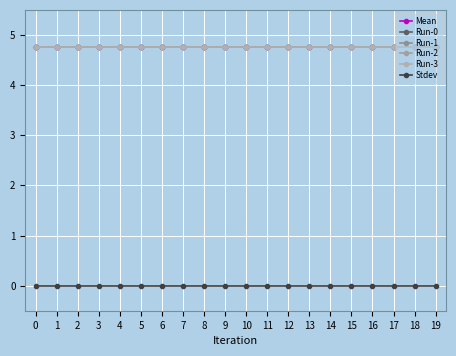

True or false: Run-1 and Run-0 cross at least once.

False